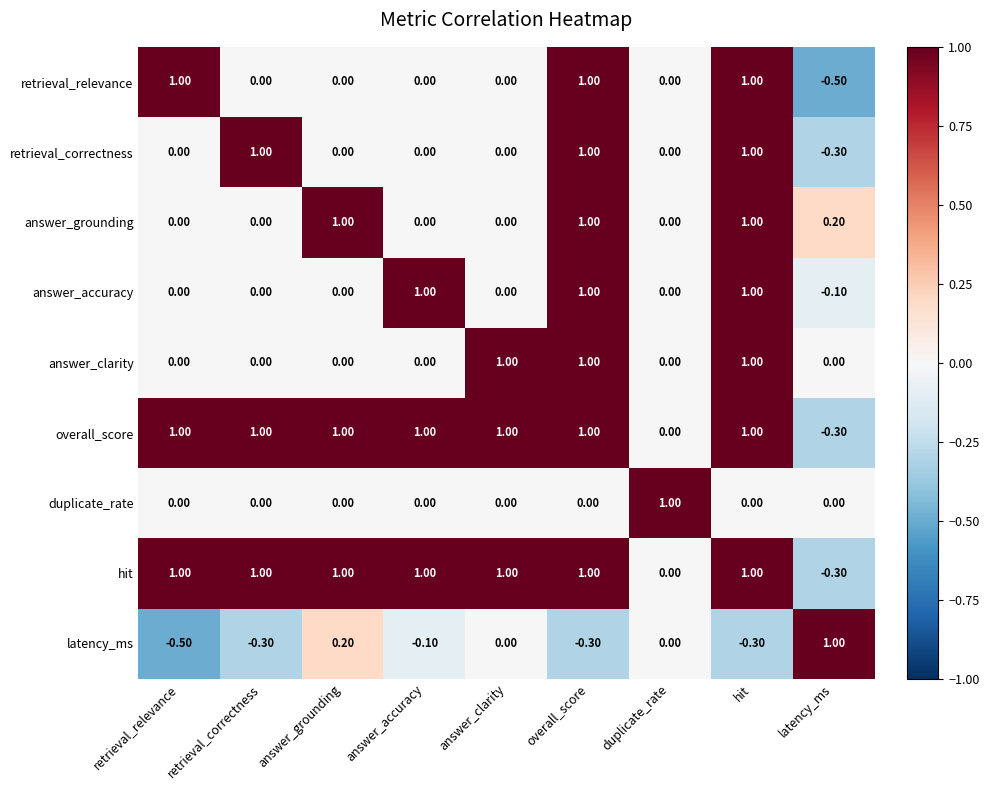

What is the average value of the answer_grounding series?

0.4